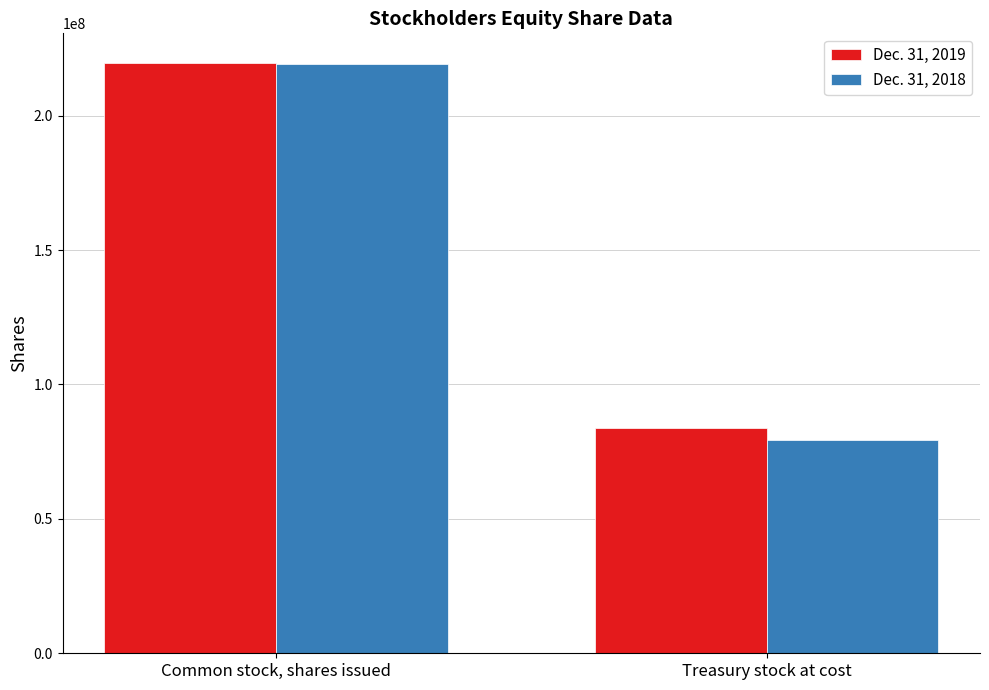

What is the total value across all series at Common stock, shares issued?

438779169